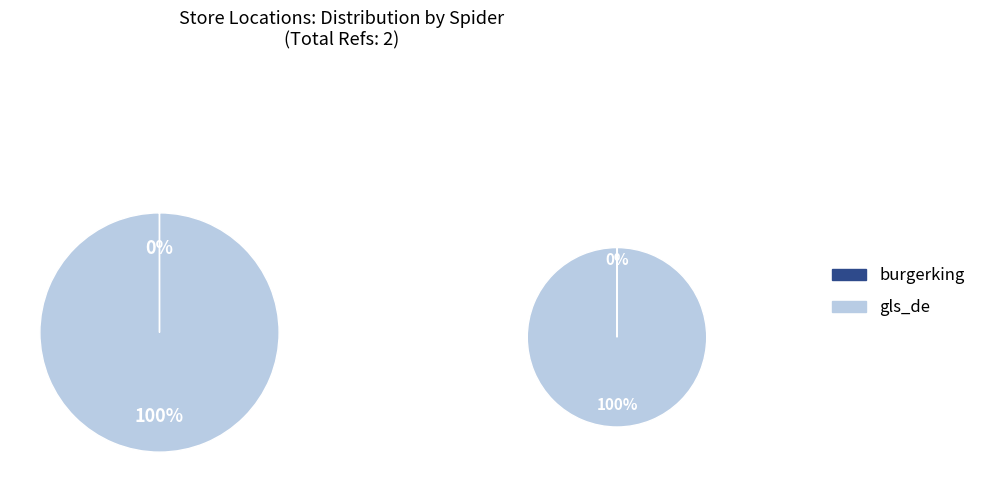

Does gls_de account for over 50% of the chart?

Yes